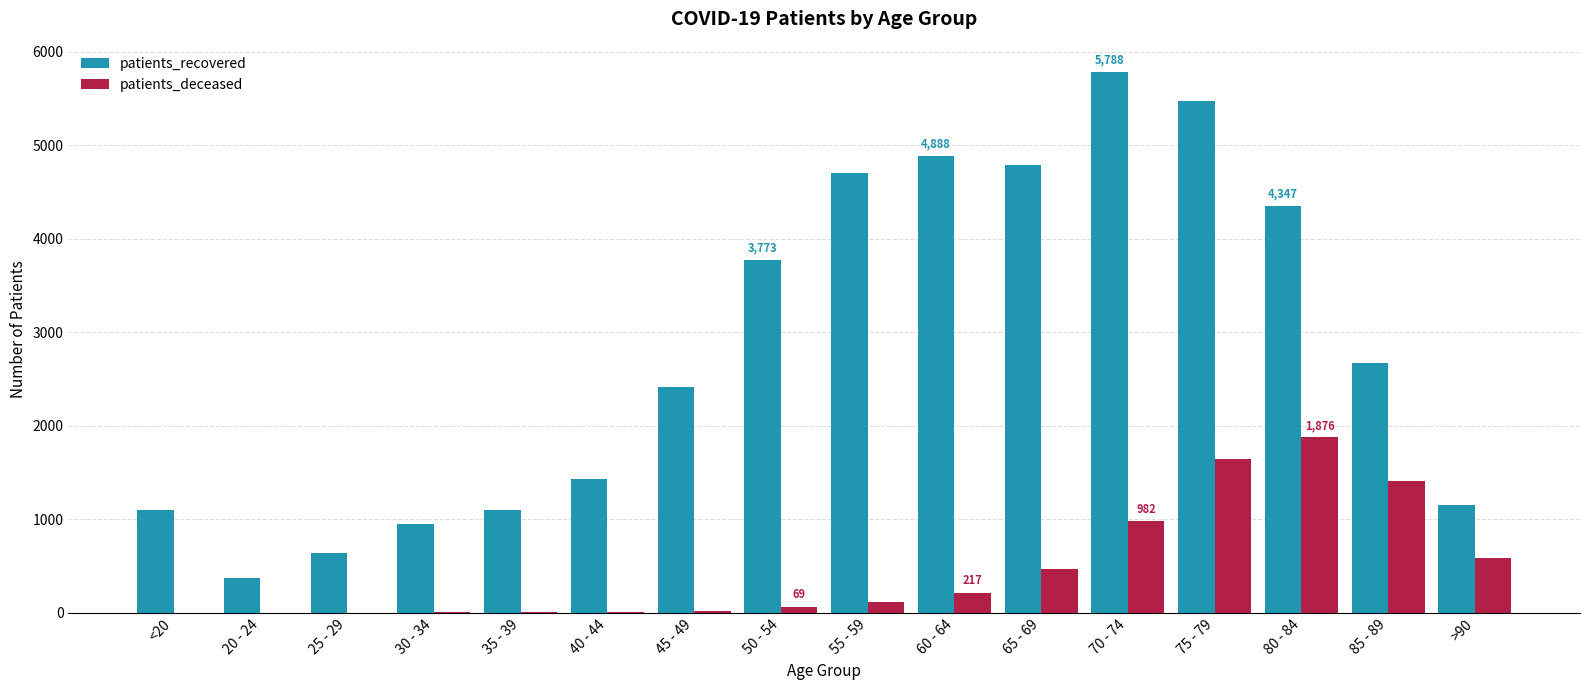

What are all the series names shown in the legend?

patients_recovered, patients_deceased